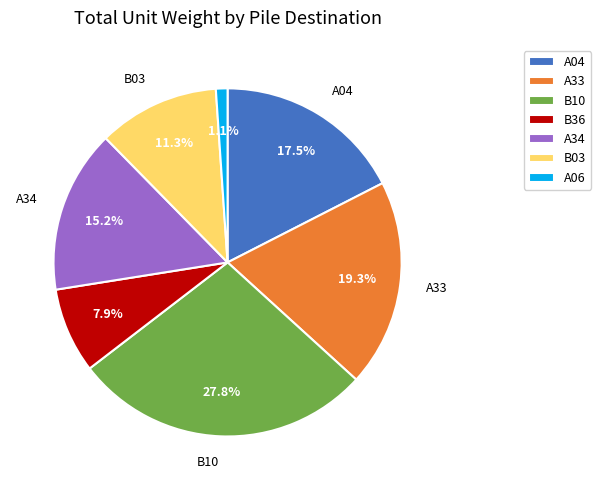

Rank the categories by value from lowest to highest.

A06, B36, B03, A34, A04, A33, B10